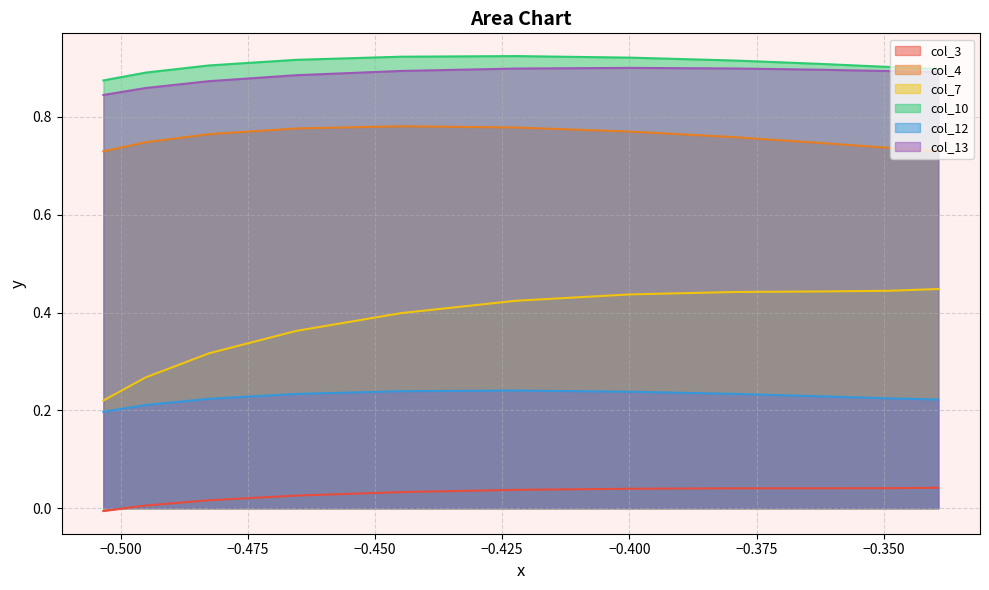

What is the lowest value of the col_7 series?

0.2